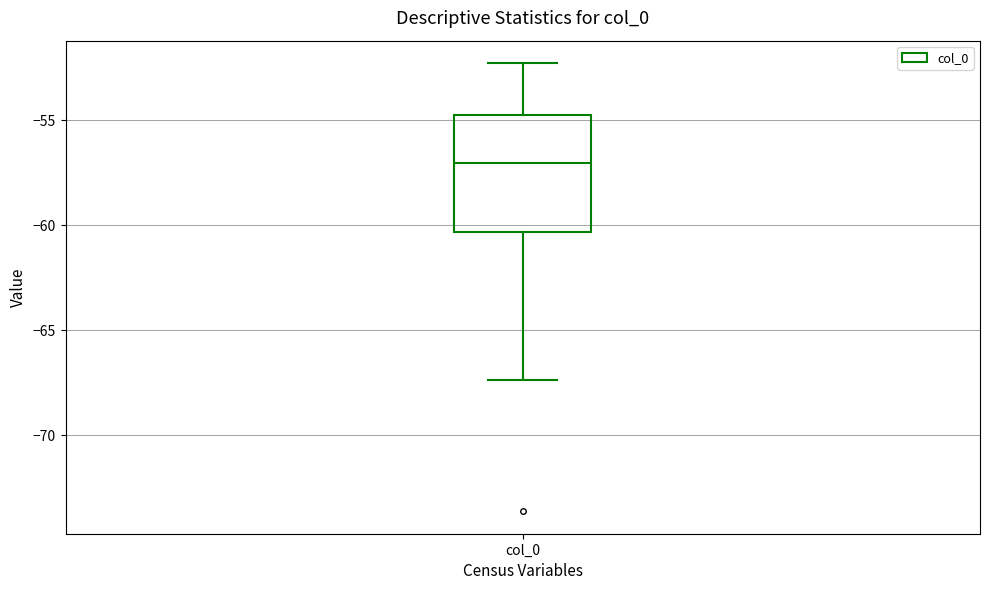

Read this box plot against the y-axis: the position of the median line, the range covered by the box, and the ends of both whiskers. The values are not printed on the chart, so give them approximately, as read against the axis.

median -57.0, box -60.5 to -54.5, whiskers -67.5 to -52.5